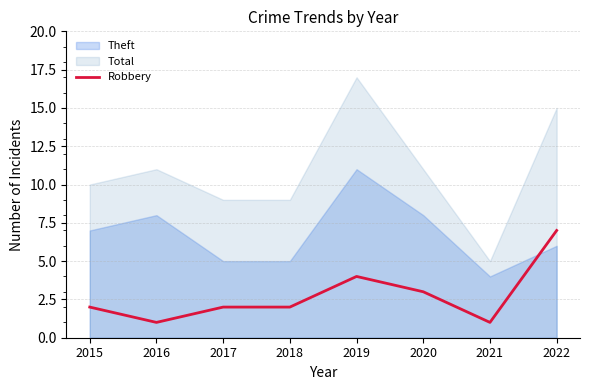

The Robbery series shows 2 at 2021. True or false?

False